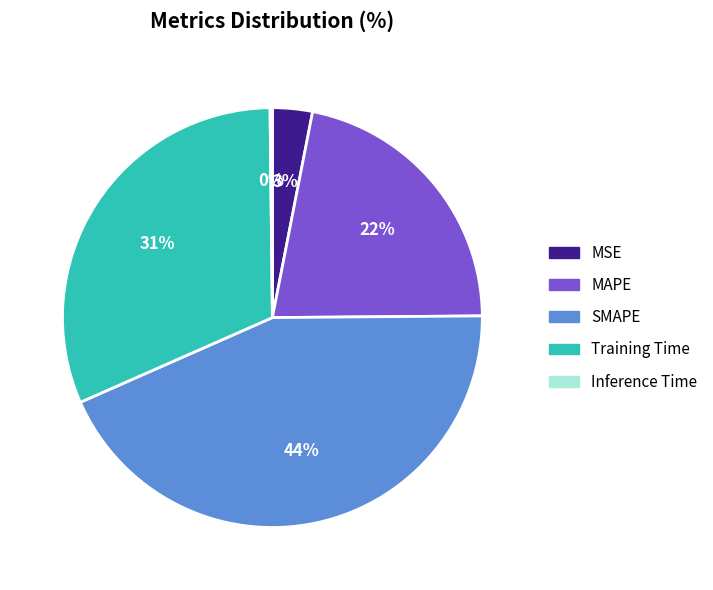

Which category has the biggest portion of the pie?

SMAPE